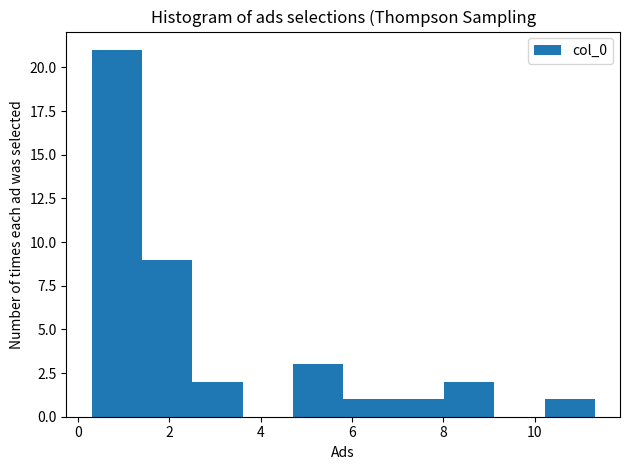

What is the height of the bar covering 2.6 to 3.6 on the x-axis? Neither the bar edges nor the heights are printed on the chart, so give them approximately, as read against the axes.

2